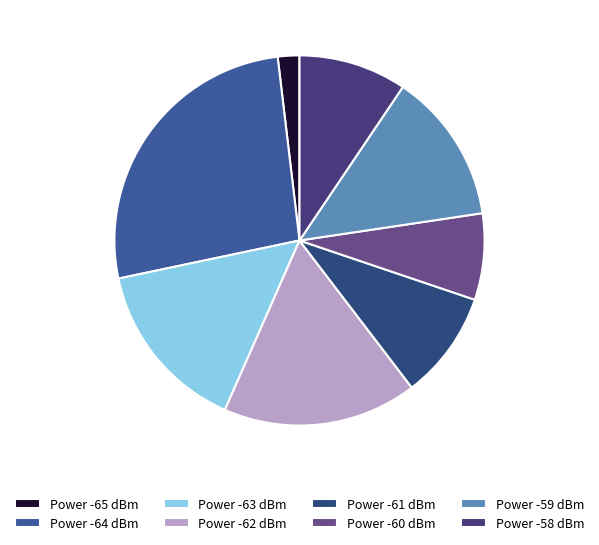

Which slice is the largest?

Power -64 dBm